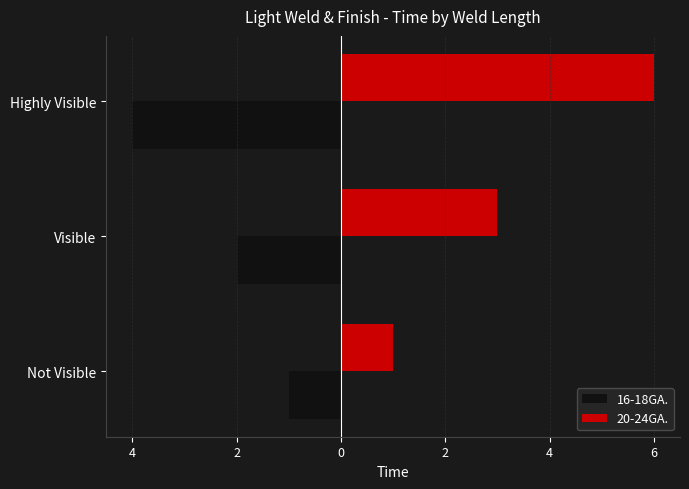

What are all the series names shown in the legend?

16-18GA., 20-24GA.